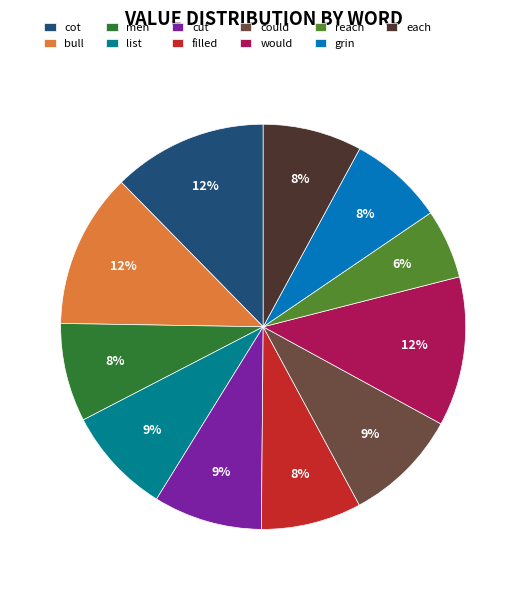

True or false: bull accounts for 12% of the total.

True